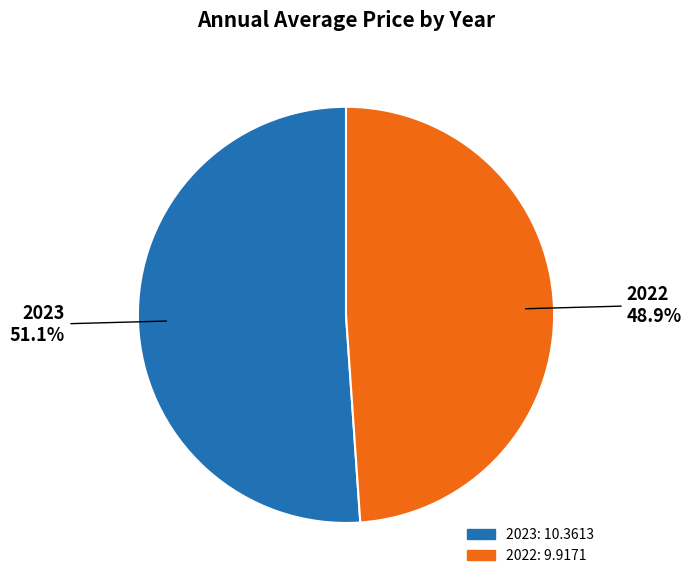

Is it true that 2022 is 49% of the pie?

True